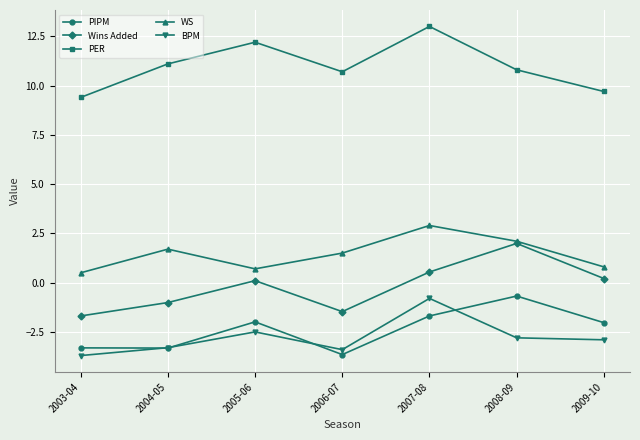

What is the label of the 7th point from the right?

2003-04